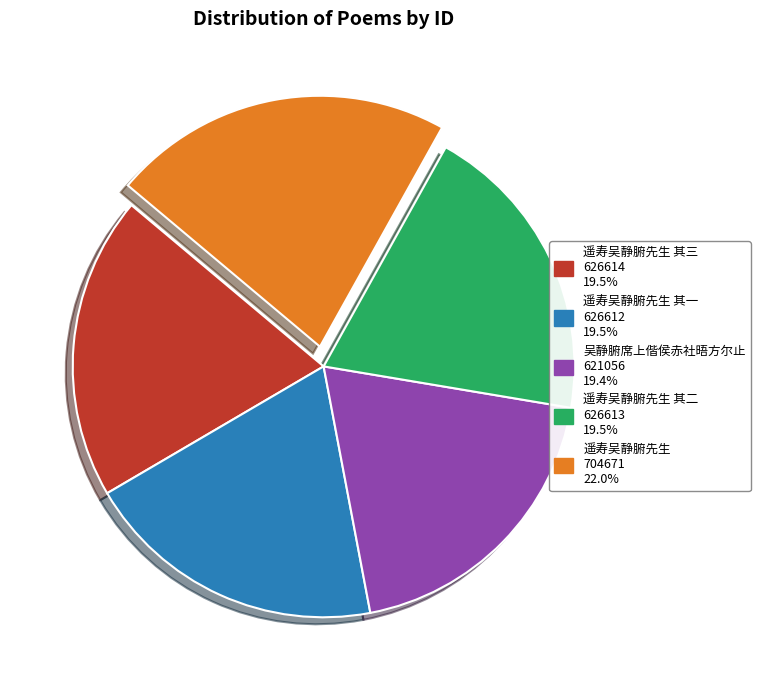

Does any single category account for the majority?

No